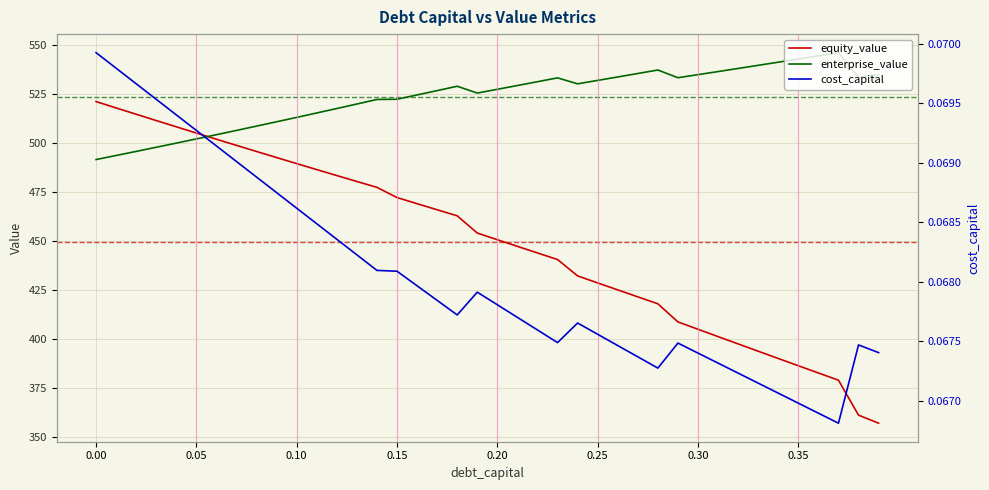

True or false: equity_value and enterprise_value cross at least once.

True